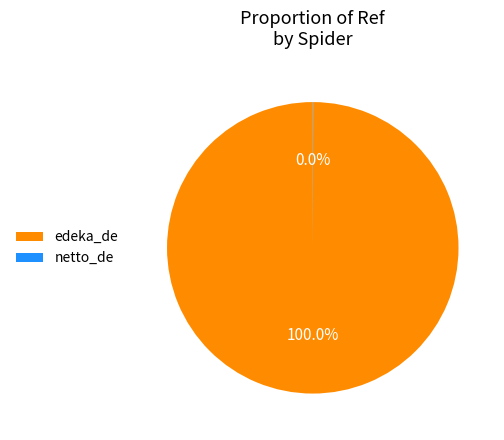

What is the largest slice in the pie chart?

edeka_de